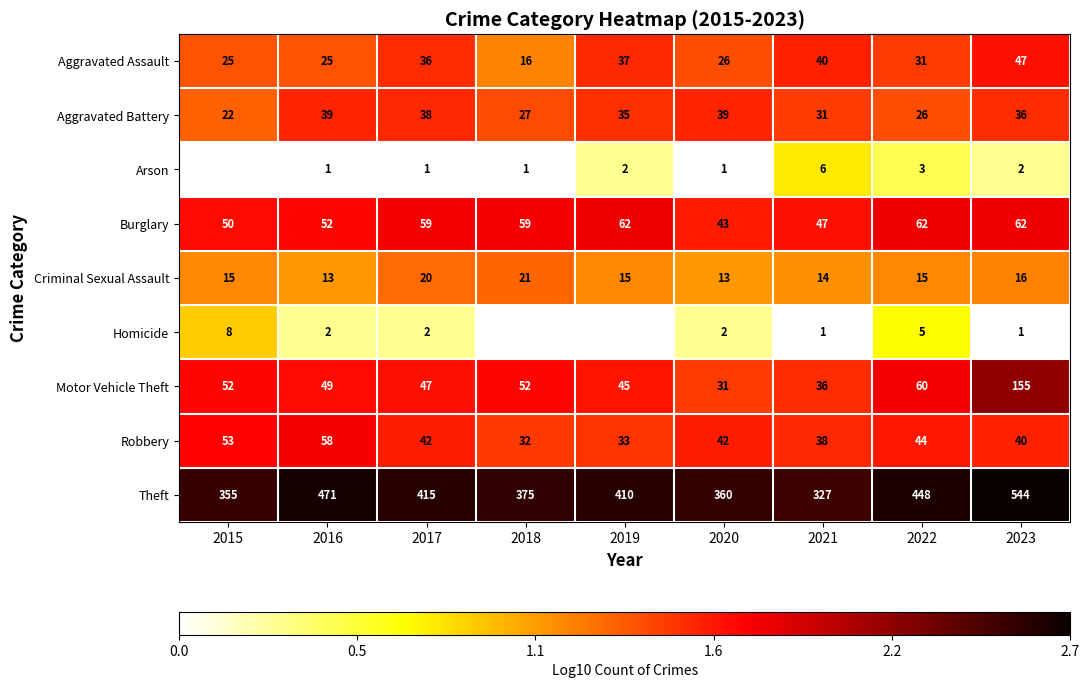

Is the value of Aggravated Assault at 2018 greater than the value of Motor Vehicle Theft at 2017?

No